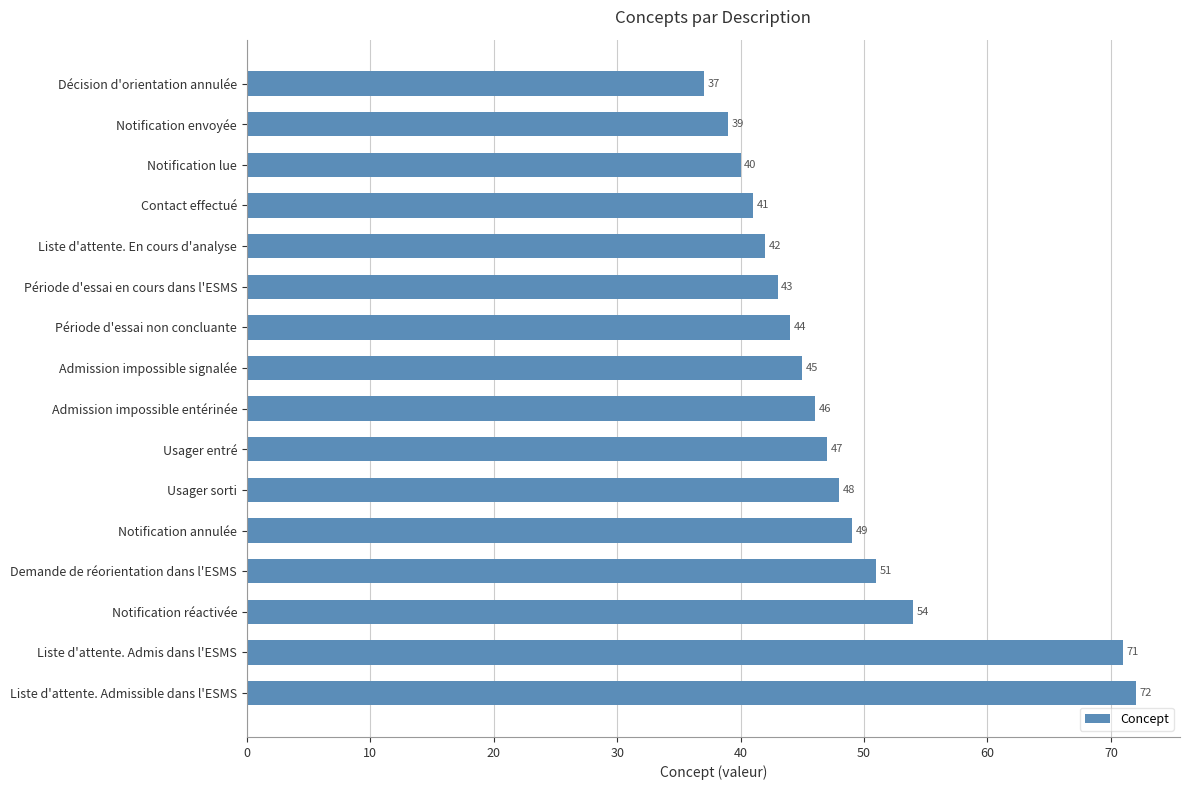

What is the sum of all values?

769